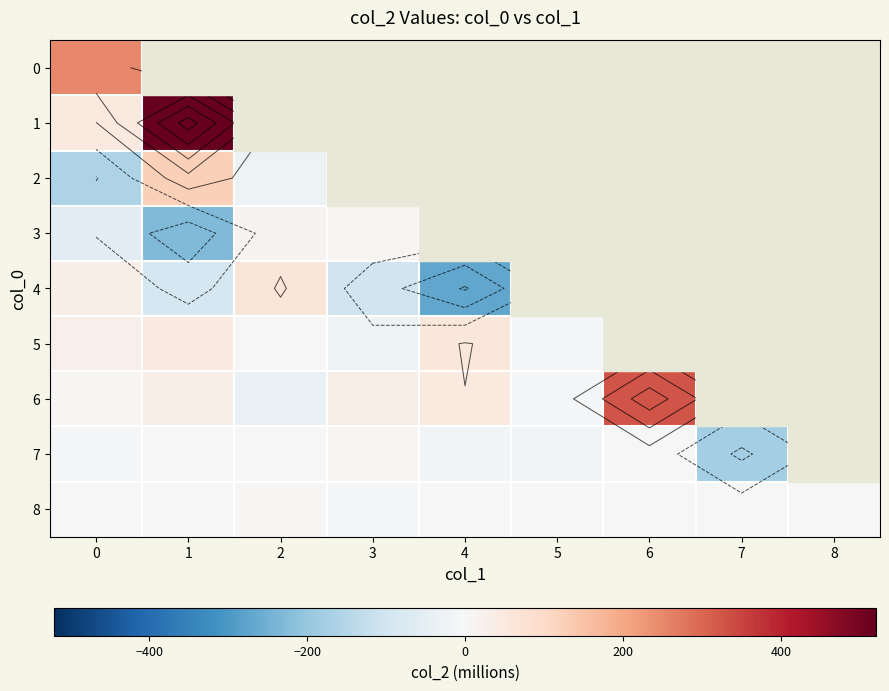

The 5 series shows -3.6 at 2. True or false?

True